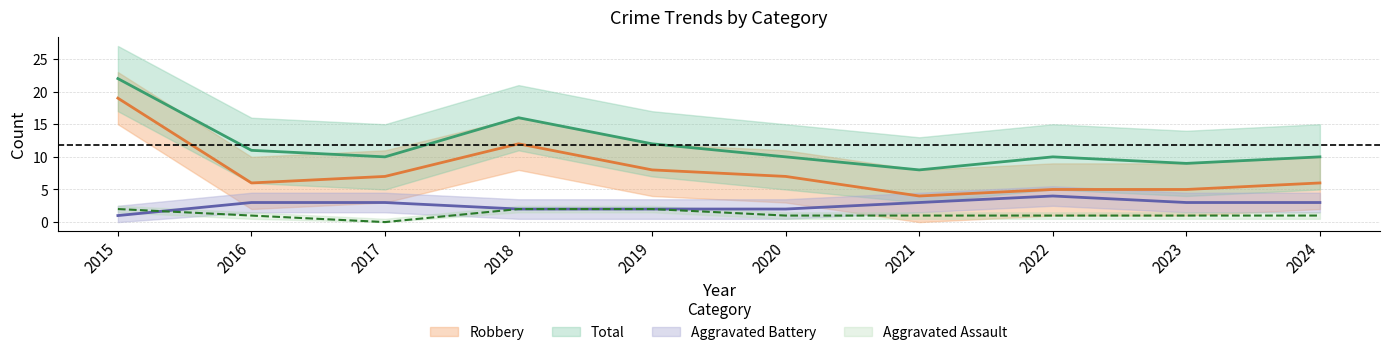

At which category does the chart reach its peak across all series?

2015